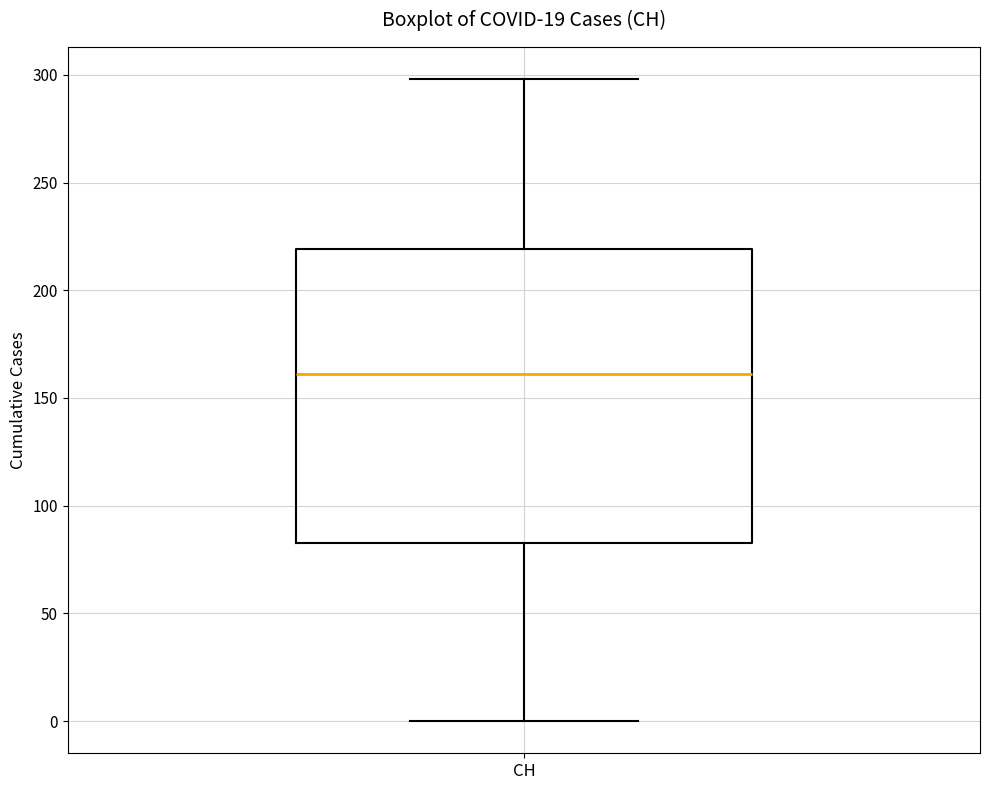

Where does the upper whisker of the box for CH end on the y-axis? The values are not printed on the chart, so give them approximately, as read against the axis.

300